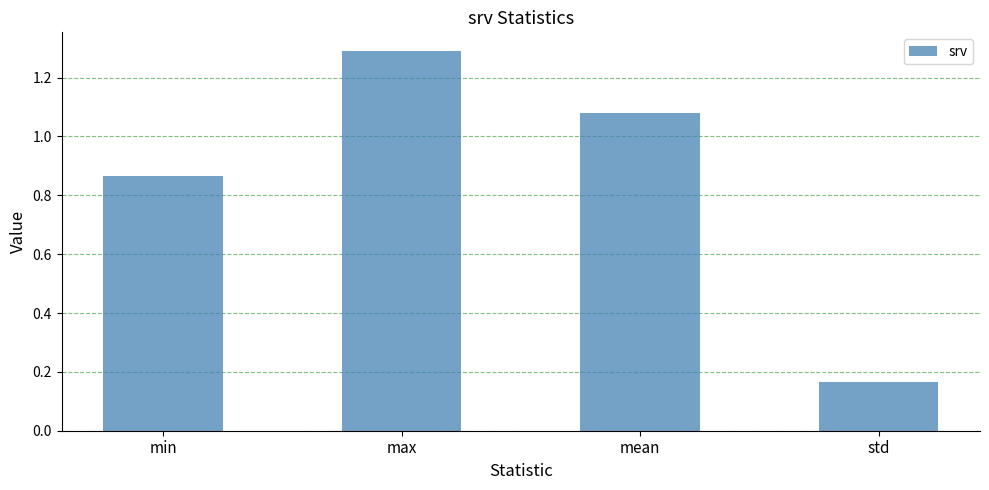

What is the greatest value displayed?

1.3